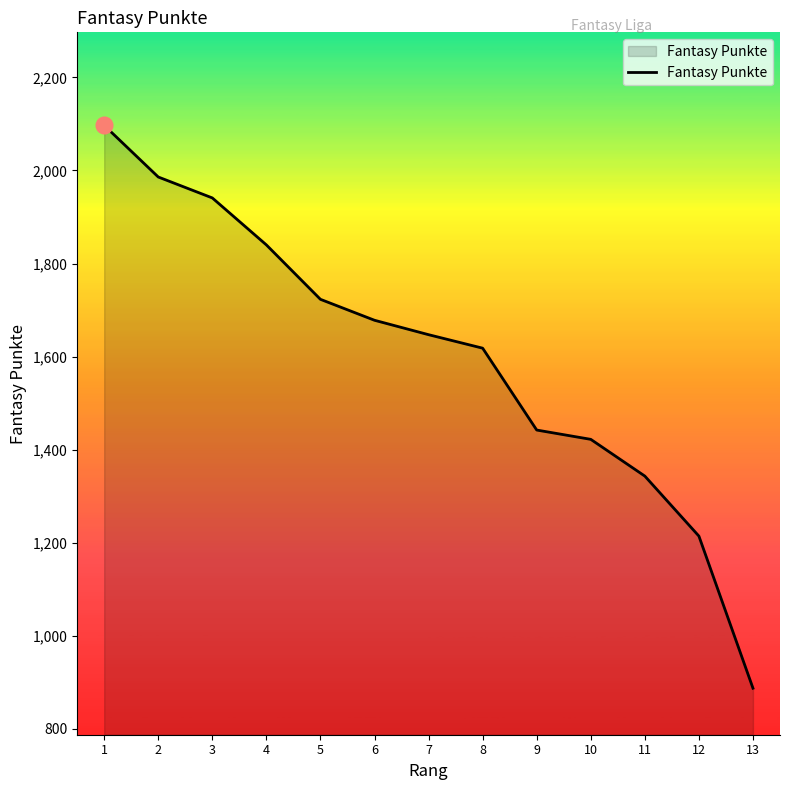

Which has a higher value, 11 or 1?

1